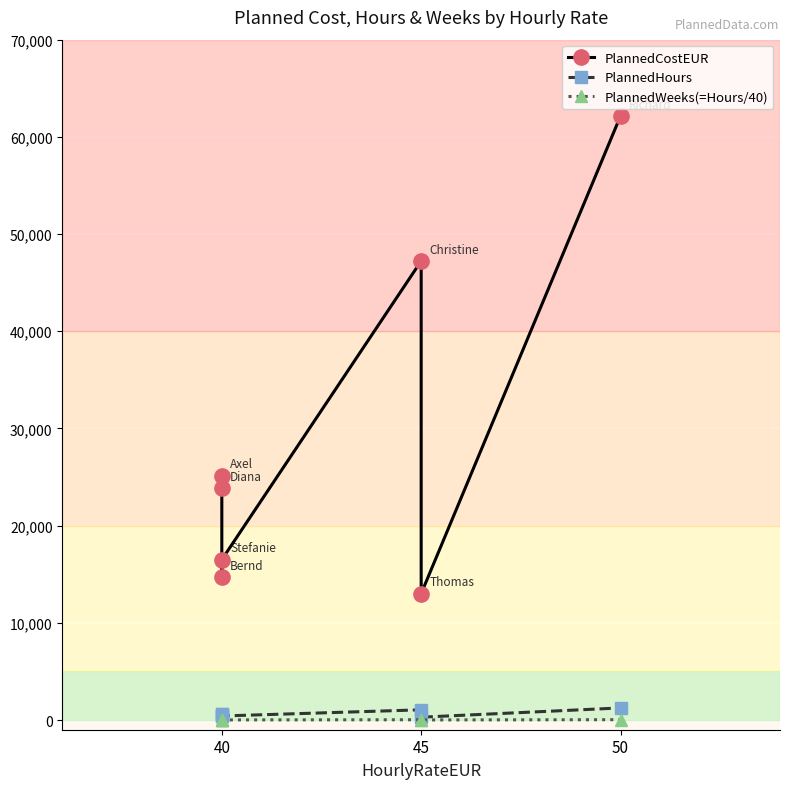

What is the value of the PlannedHours point at the 2nd from the left?

596.0